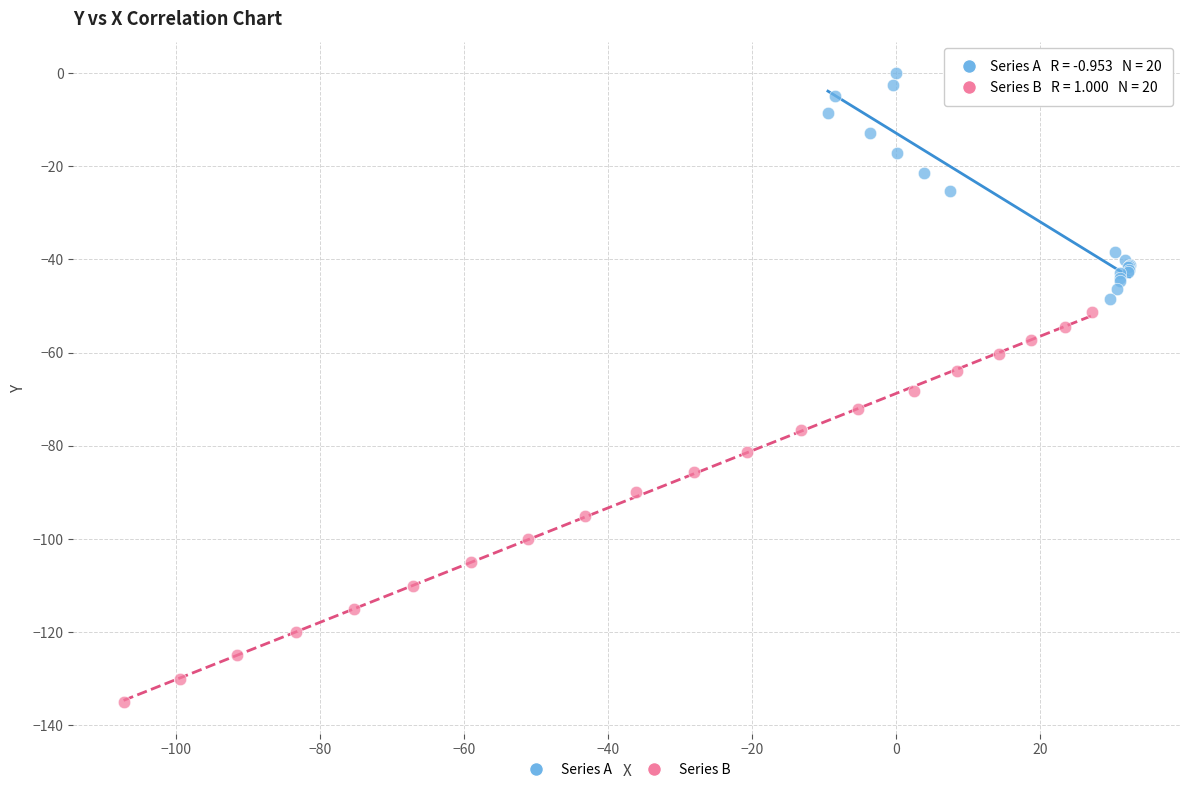

Which series has the widest spread of Y values?

Series B